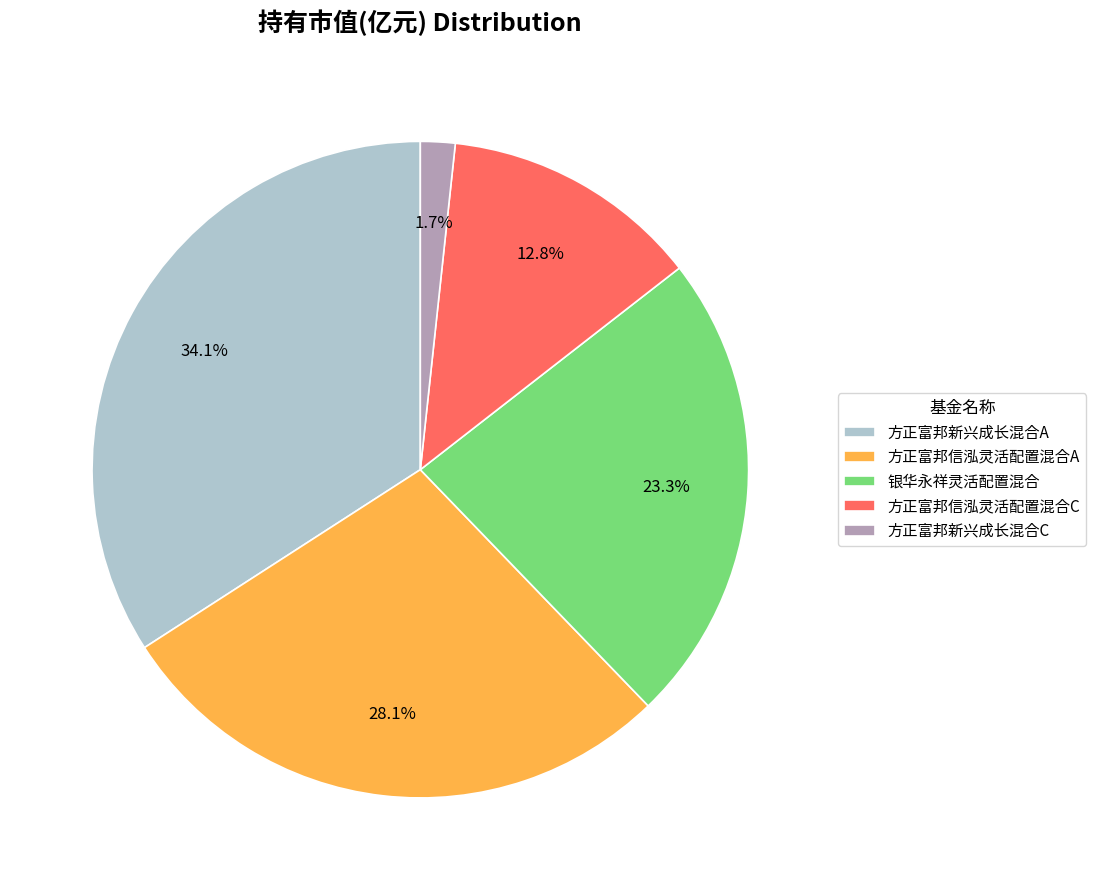

Is it true that 方正富邦新兴成长混合C is 7% of the pie?

False